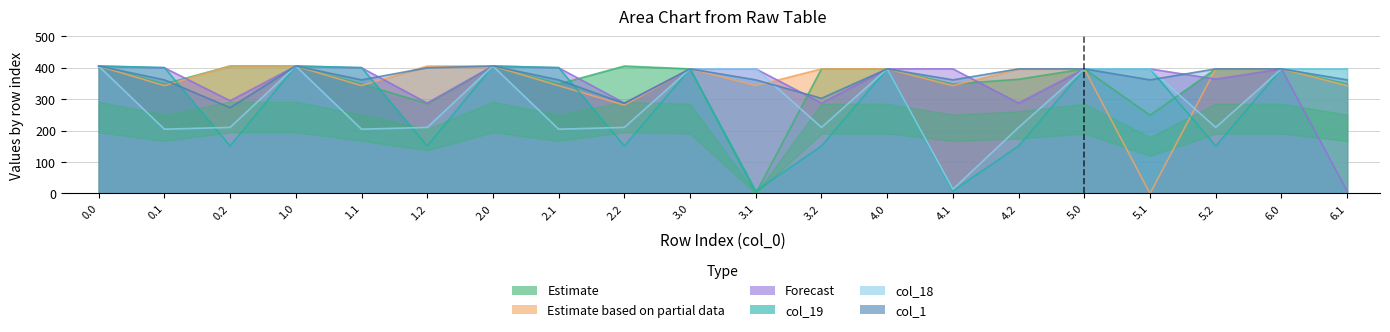

Where do col_24 and col_19 first cross each other?

0.1 and 0.2